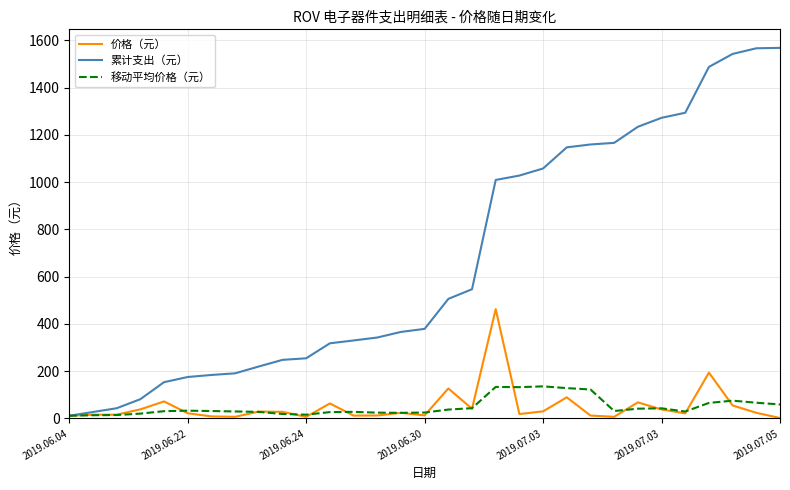

Which series has the largest total across all categories?

累计支出（元）